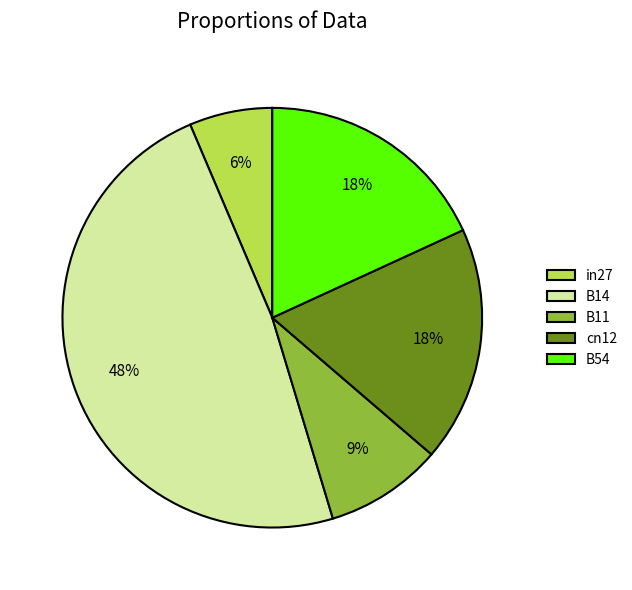

Combined, do B11 and B14 account for over 50%?

Yes